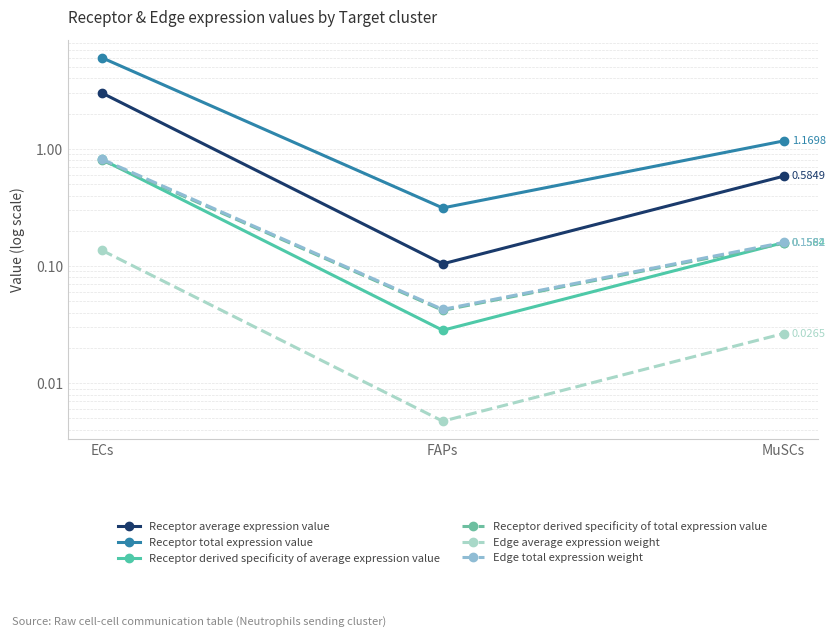

Reading left to right, transcribe all the data shown in this chart.

Receptor average expression value: 3.0	0.1	0.6
Receptor total expression value: 6.0	0.3	1.2
Receptor derived specificity of average expression value: 0.8	0.0	0.2
Receptor derived specificity of total expression value: 0.8	0.0	0.2
Edge average expression weight: 0.1	0.0	0.0
Edge total expression weight: 0.8	0.0	0.2